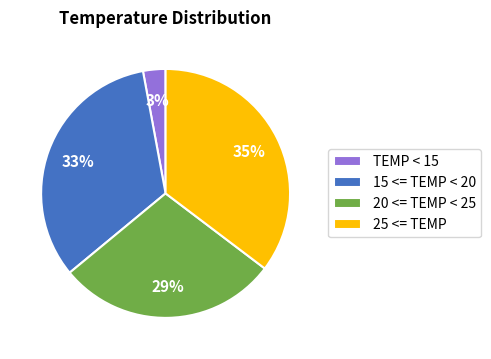

The 25 <= TEMP slice represents 35% of the pie. True or false?

True